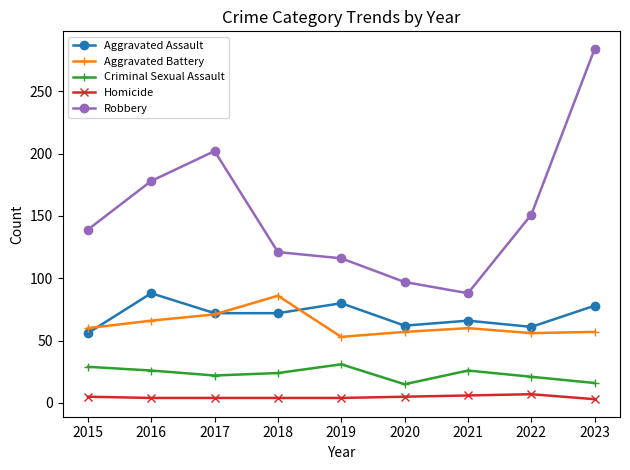

Where do Aggravated Assault and Aggravated Battery first cross each other?

2015 and 2016